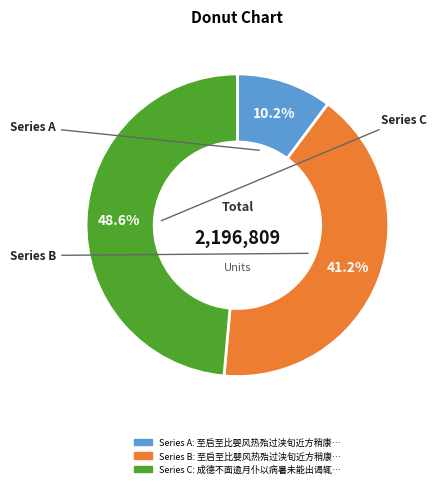

Does any single category account for the majority?

No